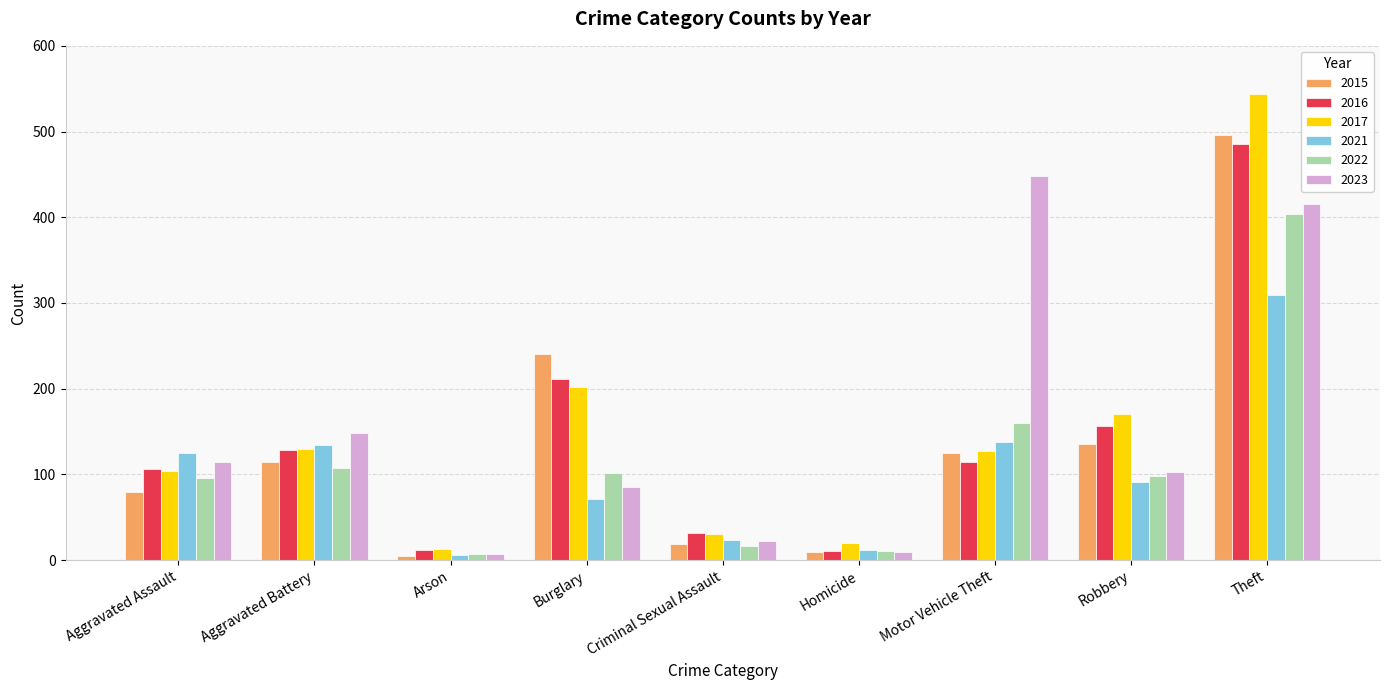

Which series has the widest spread of values?

2017